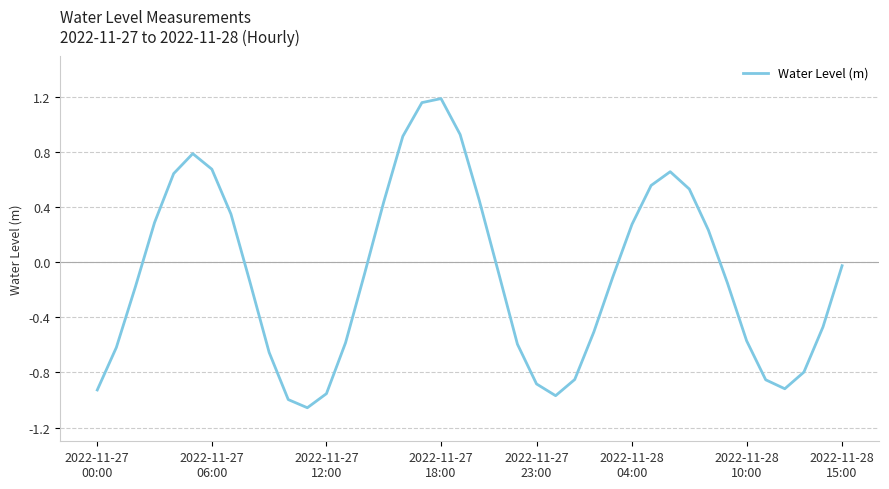

Does the chart have visible grid lines?

Yes